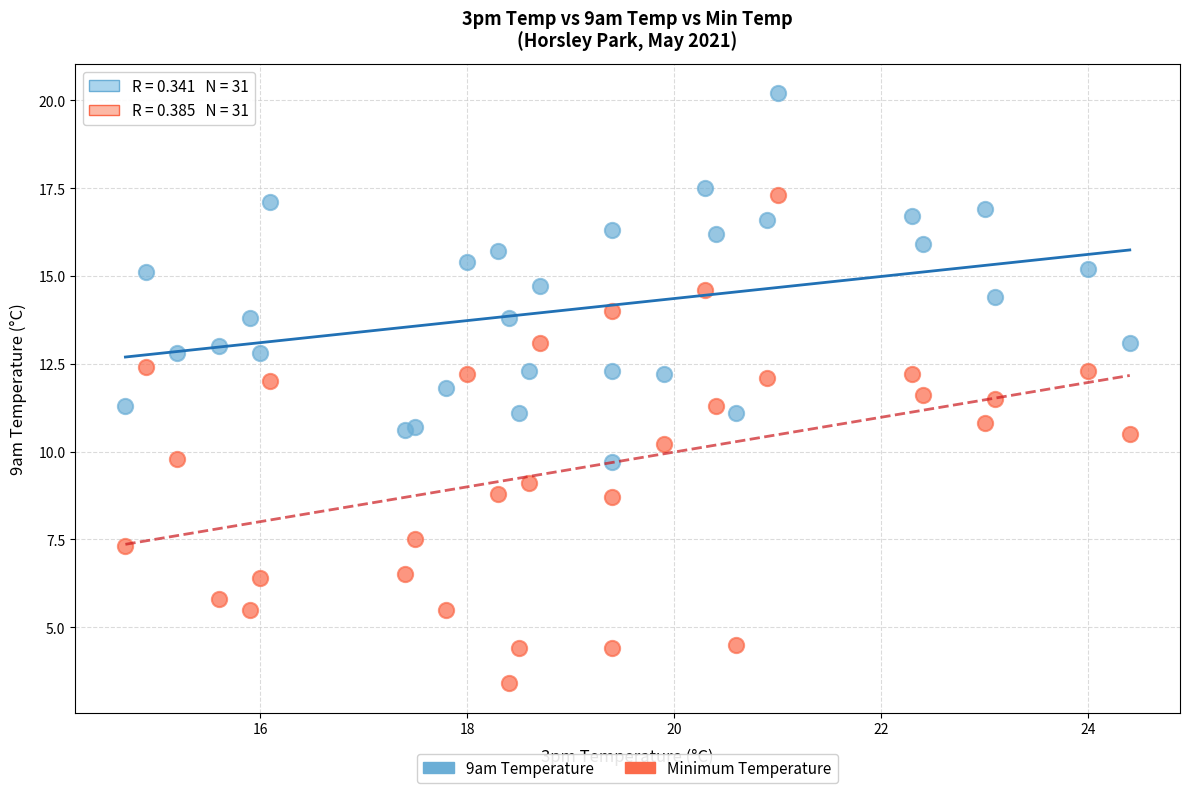

Which series contains the highest Y value?

9am Temperature